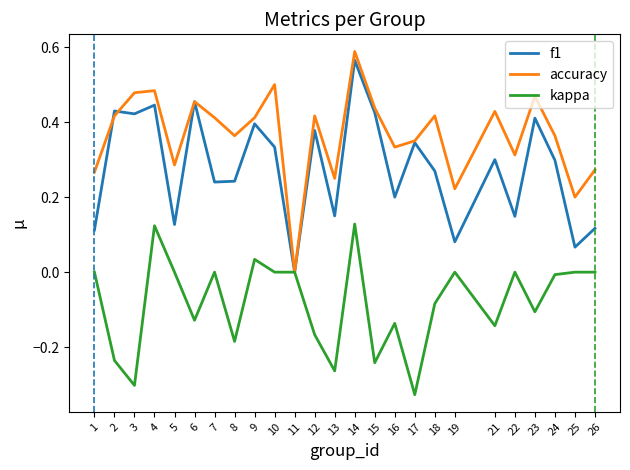

The accuracy series shows 0.2 at 6. True or false?

False